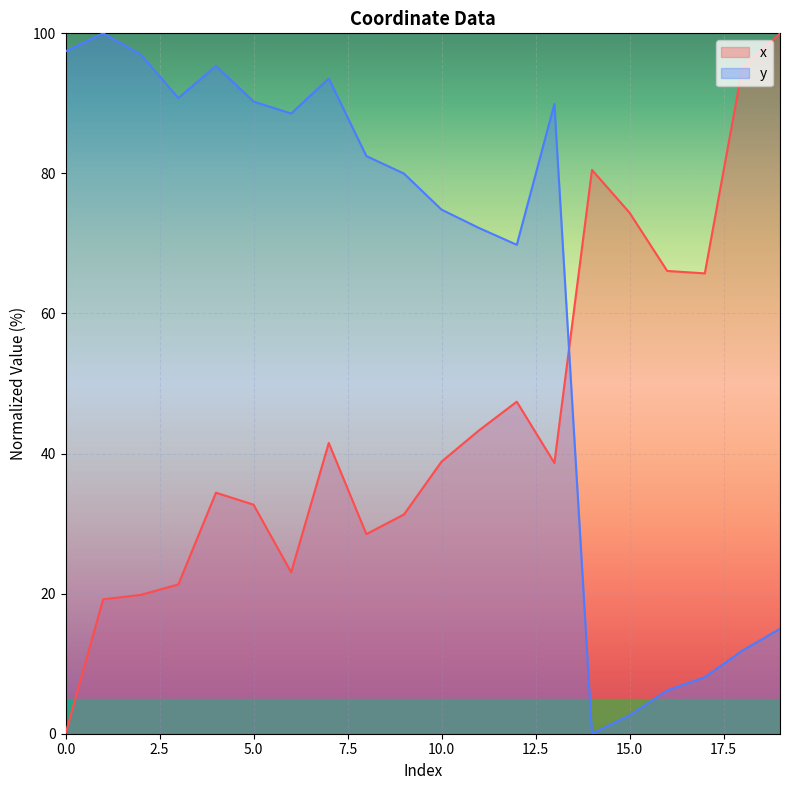

How many lines are shown in the chart?

2